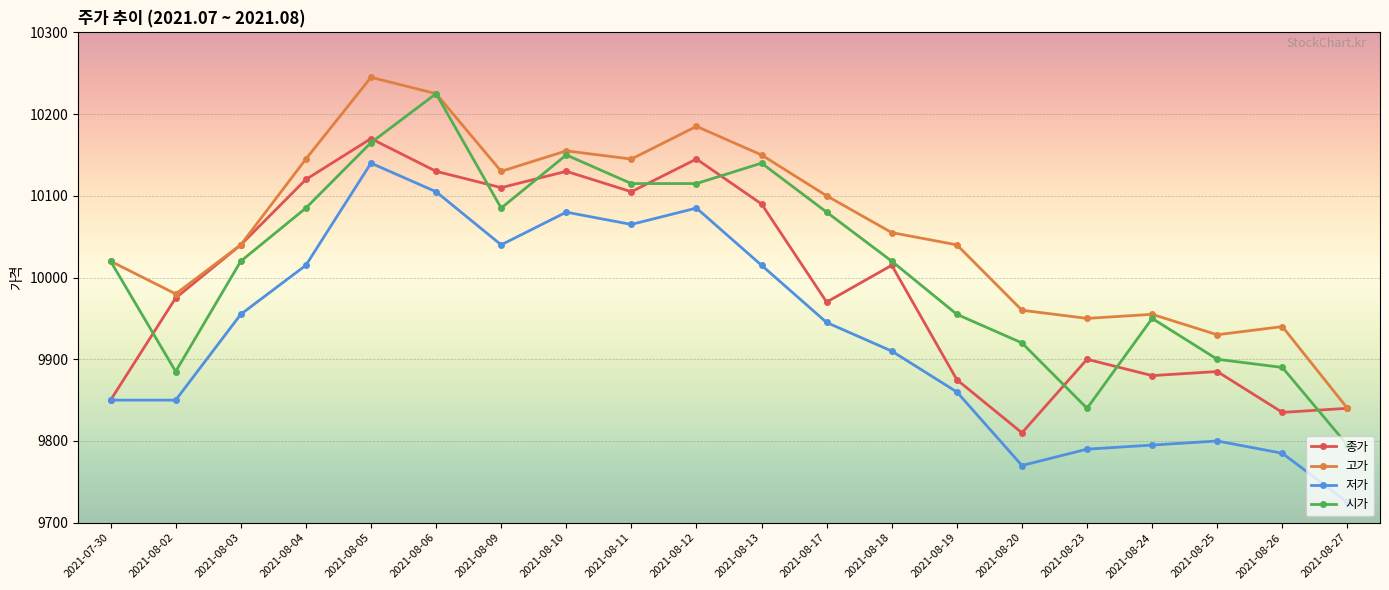

The value of 시가 at 2021-08-19 is 2359. True or false?

False